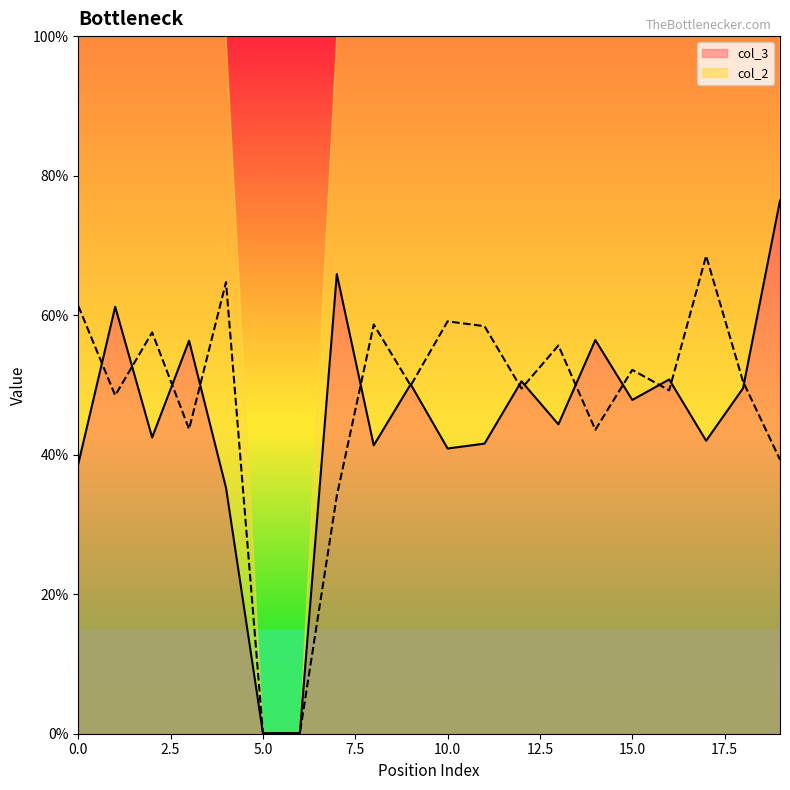

How many lines are shown in the chart?

2